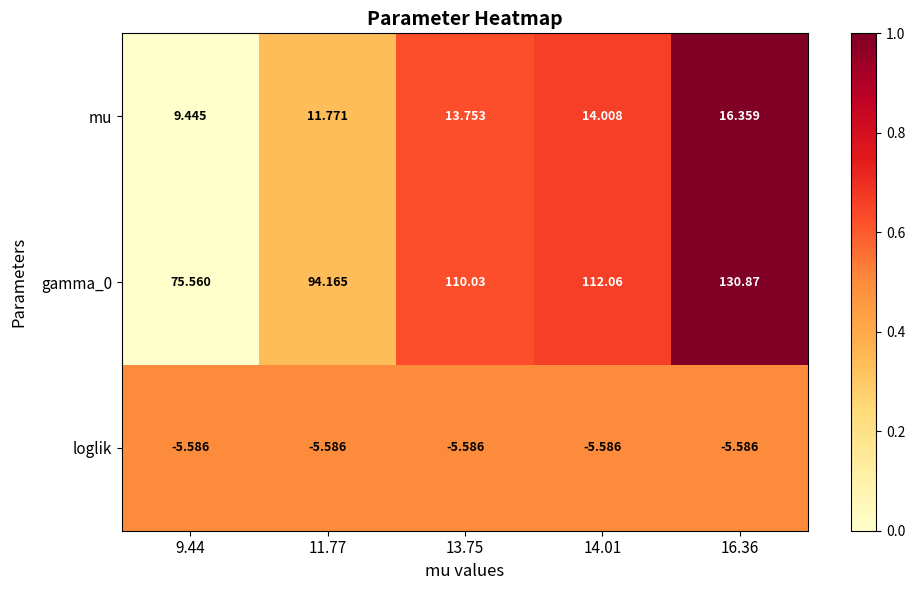

Between 9.44 and 11.77, which series saw the biggest shift?

gamma_0